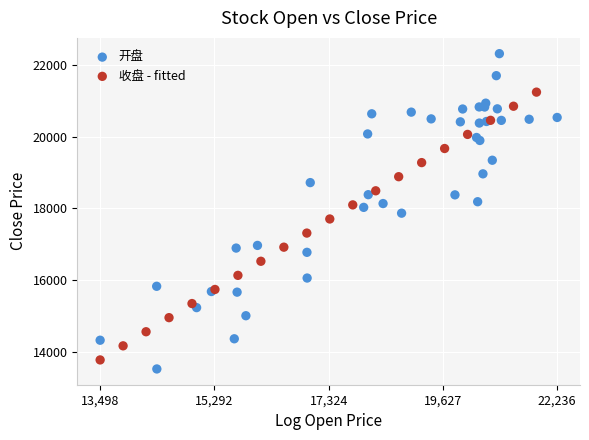

Which series has the largest Y range (max minus min)?

开盘